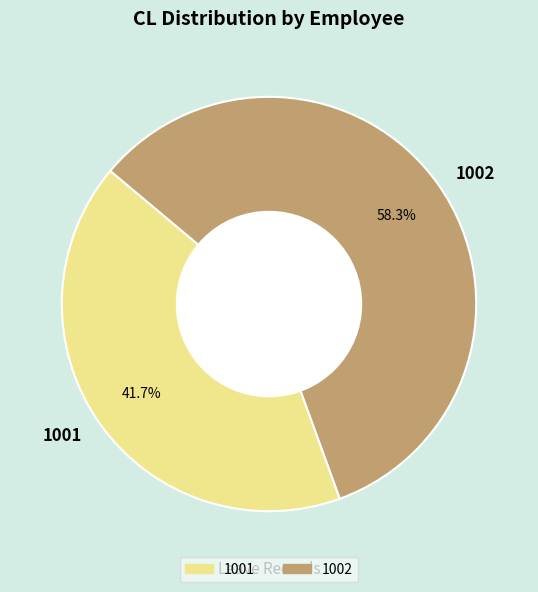

To the nearest percent, what is the difference between the 1001 and 1002 slice percentages?

17%